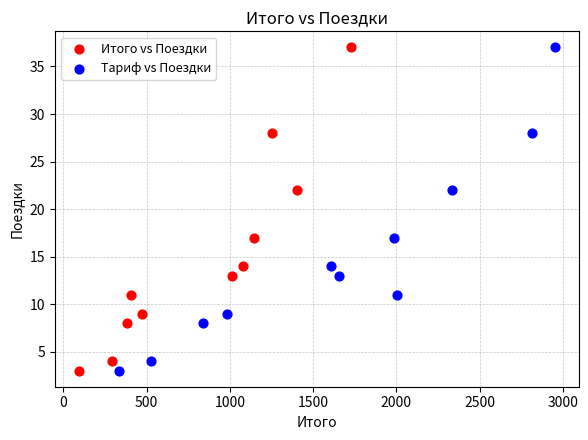

What are all the series names shown in the legend?

Итого vs Поездки, Тариф vs Поездки